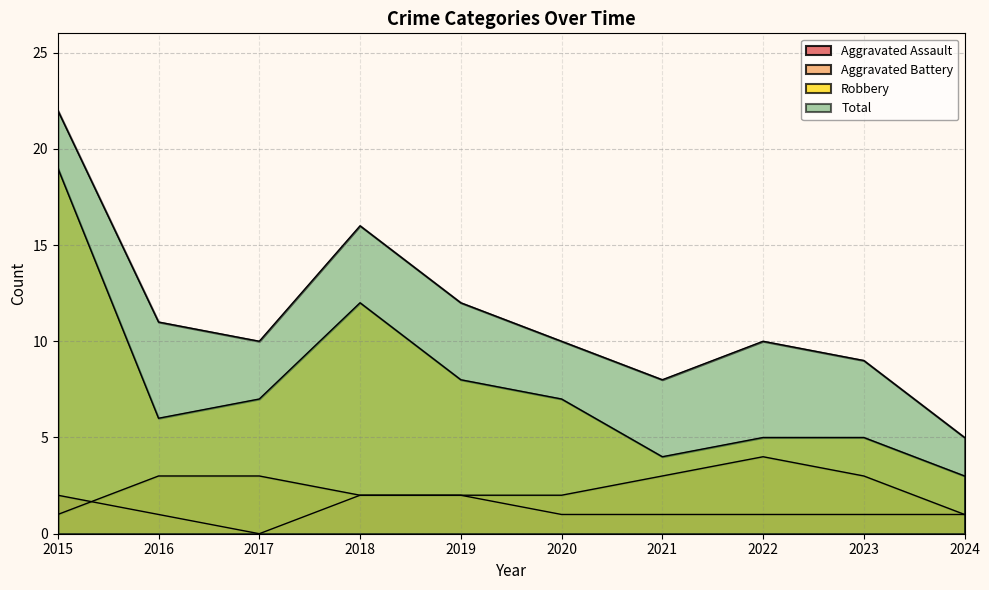

How many lines are shown in the chart?

4